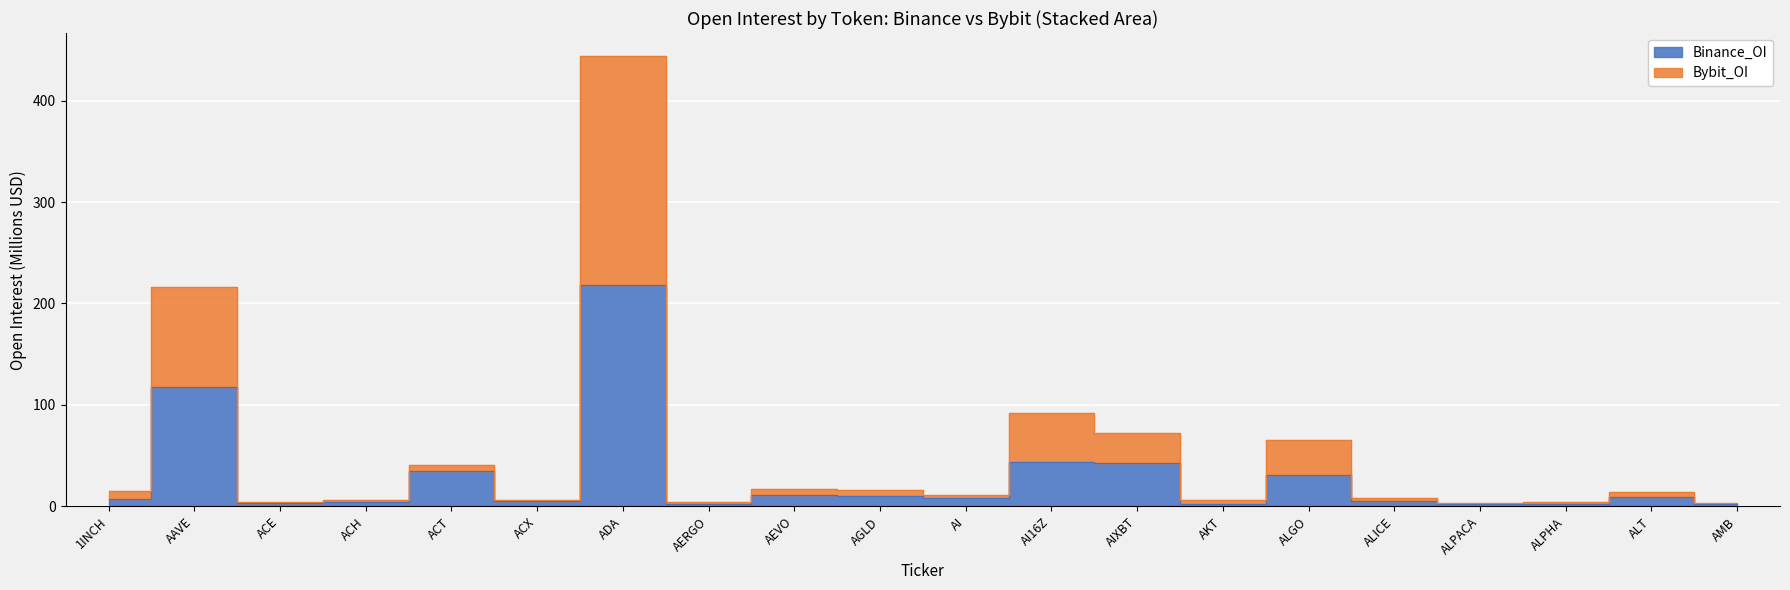

Which category has the highest value across all series?

ADA